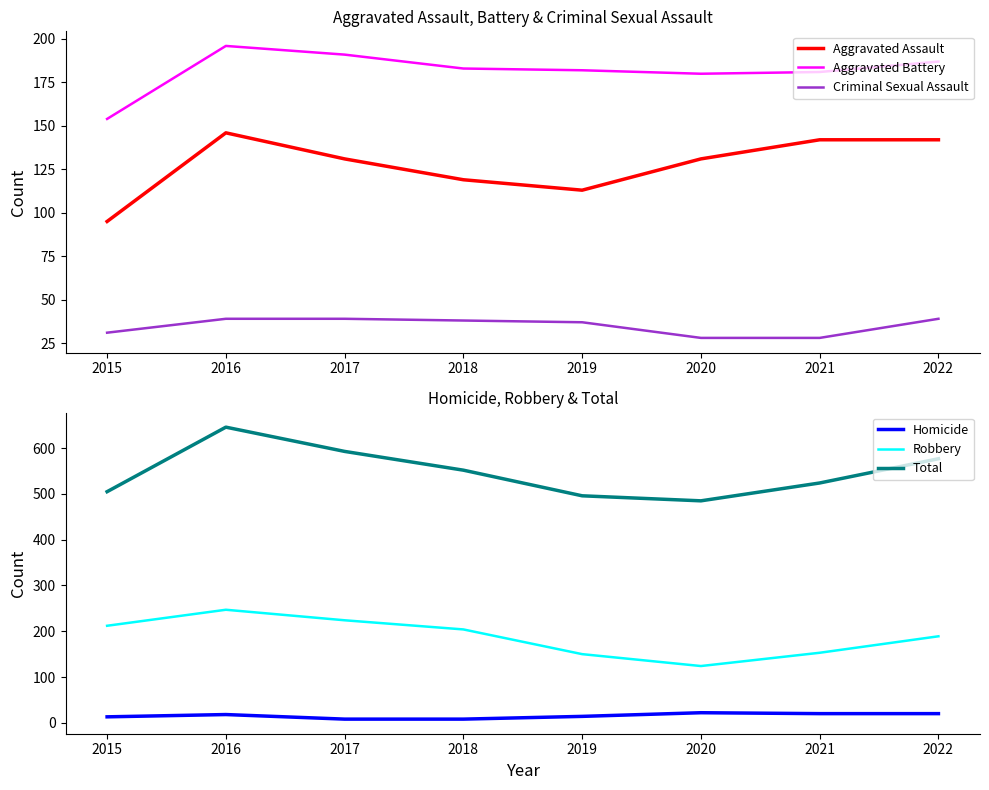

How many lines are shown in the chart?

6